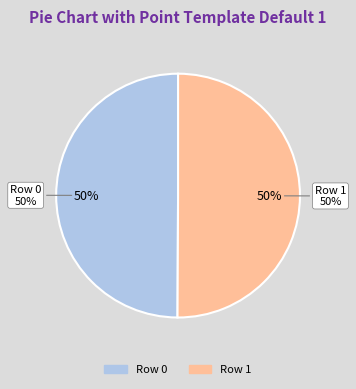

The Row 0 slice represents 64% of the pie. True or false?

False